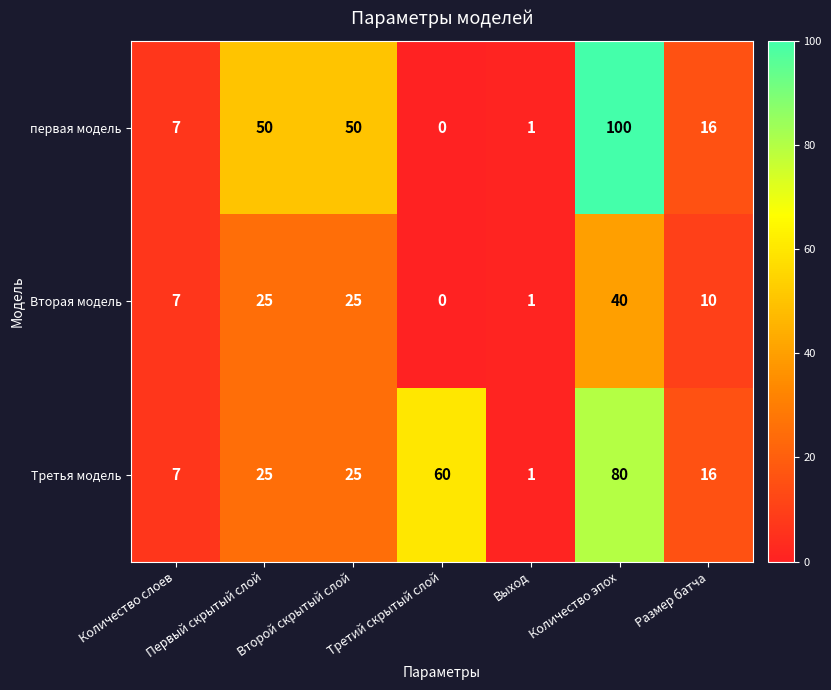

Is it true that Вторая модель equals 16 at Первый скрытый слой?

False